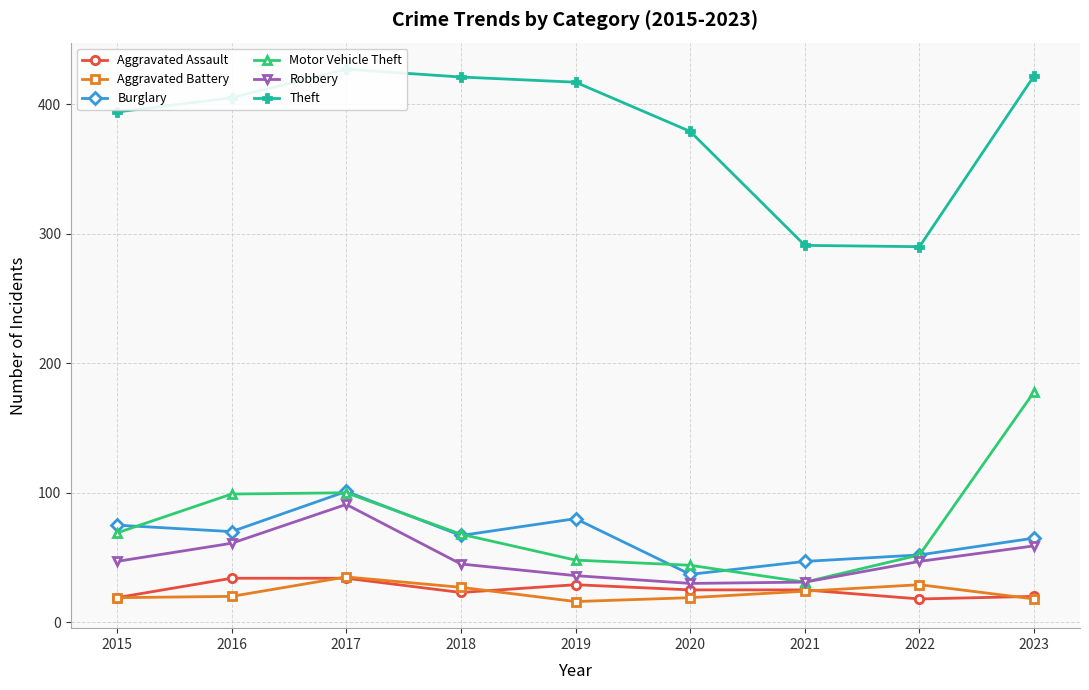

Is it true that Theft equals 125 at 2019?

False